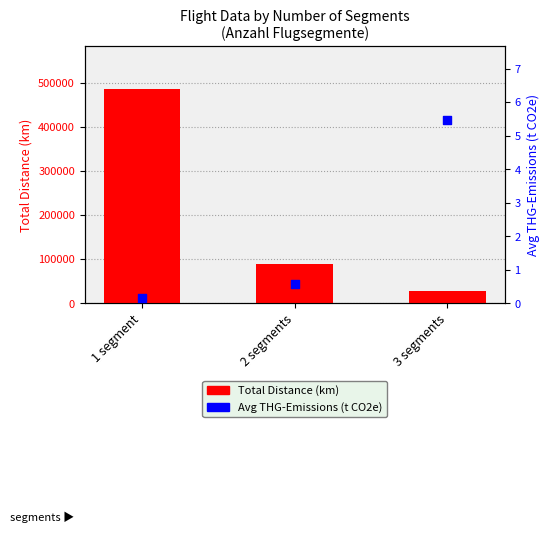

Which series reaches the minimum Y coordinate?

Avg THG-Emissions (t CO2e)